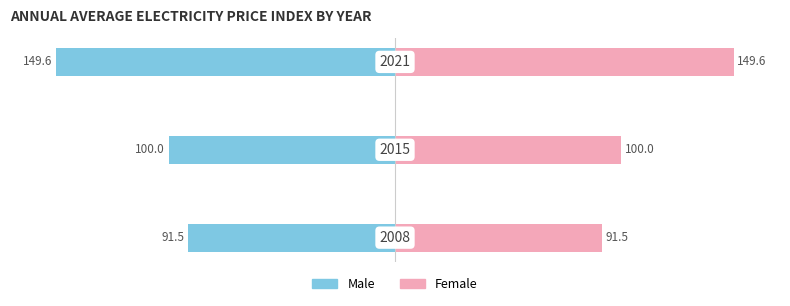

Reading right to left, transcribe all the data shown in this chart.

Male: -149.6	-100.0	-91.5
Female: 149.6	100.0	91.5